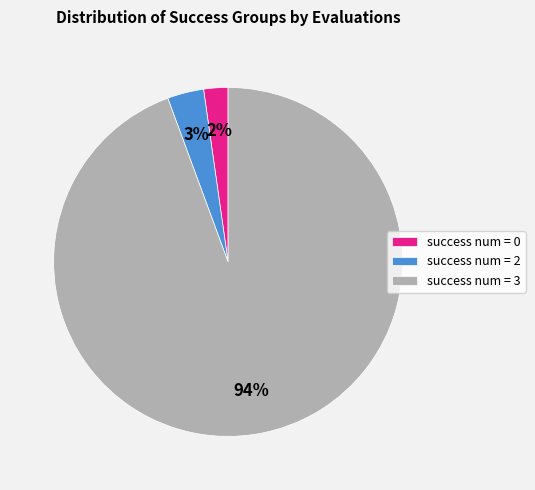

Between success num = 2 and success num = 0, which is larger?

success num = 2